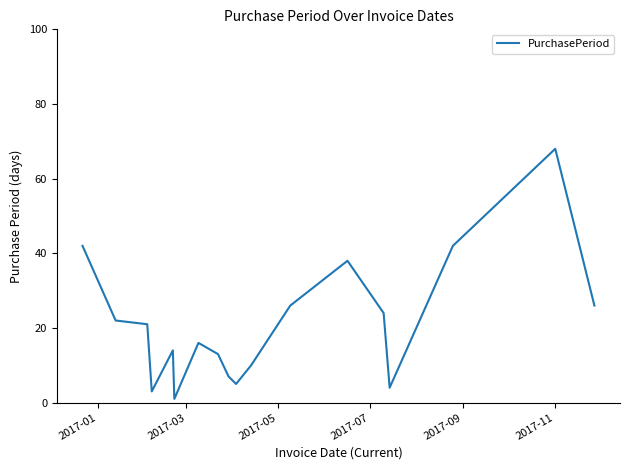

How many interior local valleys (lower than both neighbors) does the data have?

4